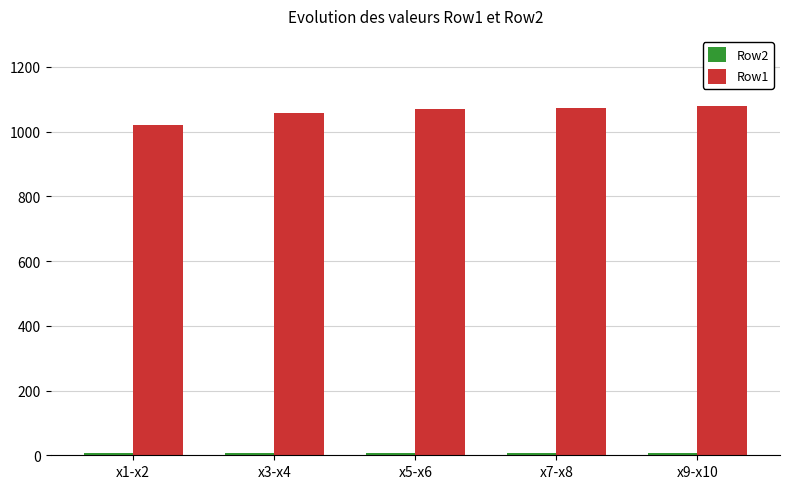

Which category has the lowest value in the Row1 series?

x1-x2